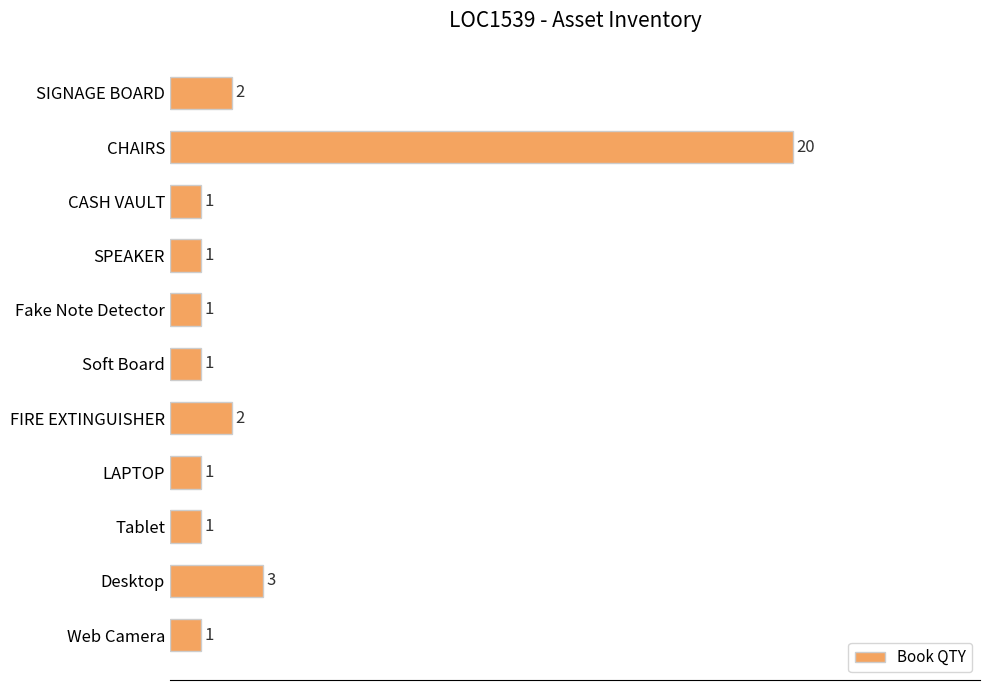

Which has a higher value, FIRE EXTINGUISHER or Web Camera?

FIRE EXTINGUISHER